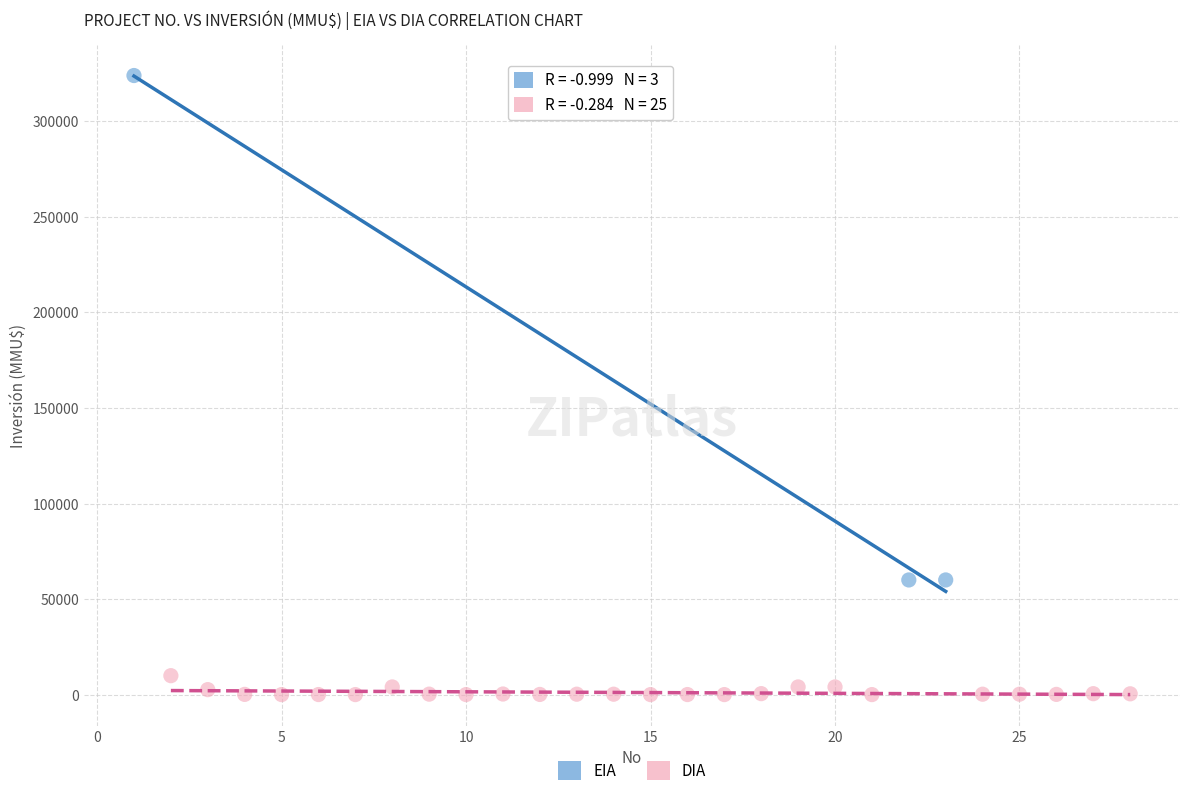

Which series reaches the maximum Y coordinate?

EIA